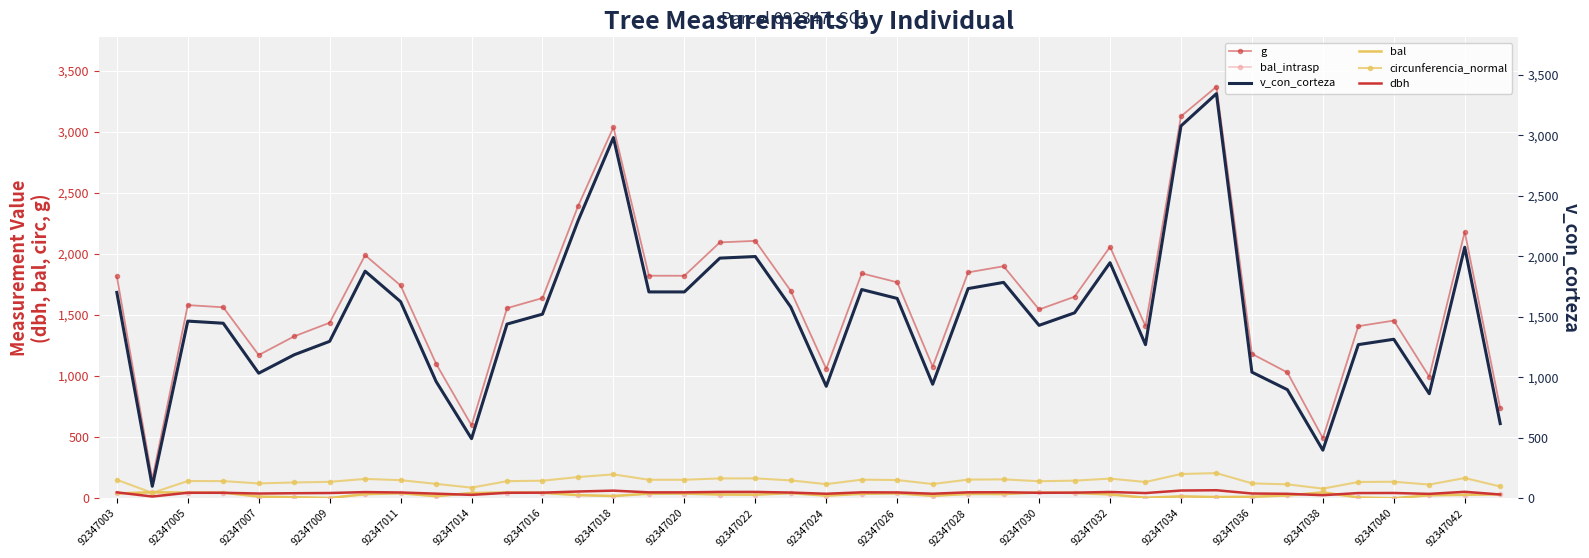

Reading left to right, extract all data points from this chart.

g: 1817.6	154.5	1581.5	1563.7	1172.5	1325.8	1437.2	1990.1	1742.2	1101.6	596.7	1556.4	1639.1	2389.4	3038.7	1822.1	1821.8	2095.0	2107.6	1697.7	1059.5	1841.5	1768.5	1077.5	1849.5	1899.7	1545.6	1650.2	2058.3	1409.6	3127.3	3369.8	1182.2	1030.1	492.2	1408.9	1454.8	995.4	2181.7	736.8
bal_intrasp: 39.1	49.0	45.2	46.0	13.3	8.1	2.1	33.3	40.9	16.6	42.6	46.8	44.3	25.6	18.1	37.2	38.1	30.2	29.1	41.8	21.2	36.3	40.0	19.7	35.3	34.4	47.5	43.5	31.2	4.1	15.0	9.9	11.7	22.7	48.3	6.1	0.0	24.2	28.0	32.3
v_con_corteza: 1685.4	98.0	1450.5	1433.0	1023.8	1174.6	1284.7	1859.2	1609.9	956.4	487.8	1426.1	1507.4	2269.6	2953.3	1689.5	1689.3	1966.2	1979.2	1565.5	916.8	1709.0	1636.1	933.6	1716.8	1767.6	1415.7	1518.2	1928.7	1257.6	3048.6	3312.9	1032.4	888.9	393.4	1257.9	1301.8	855.8	2055.2	611.3
bal: 39.1	49.0	45.2	46.0	13.3	8.1	2.1	33.3	40.9	16.6	42.6	46.8	44.3	25.6	18.1	37.2	38.1	30.2	29.1	41.8	21.2	36.3	40.0	19.7	35.3	34.4	47.5	43.5	31.2	4.1	15.0	9.9	11.7	22.7	48.3	6.1	0.0	24.2	28.0	32.3
circunferencia_normal: 151.1	44.1	141.0	140.2	121.4	129.1	134.4	158.1	148.0	117.7	86.6	139.8	143.5	173.3	195.4	151.3	151.3	162.3	162.7	146.1	115.4	152.1	149.1	116.4	152.4	154.5	139.4	144.0	160.8	133.1	198.2	205.8	121.9	113.8	78.6	133.1	135.2	111.8	165.6	96.2
dbh: 48.1	14.0	44.9	44.6	38.6	41.1	42.8	50.3	47.1	37.5	27.6	44.5	45.7	55.2	62.2	48.2	48.2	51.6	51.8	46.5	36.7	48.4	47.5	37.0	48.5	49.2	44.4	45.8	51.2	42.4	63.1	65.5	38.8	36.2	25.0	42.4	43.0	35.6	52.7	30.6